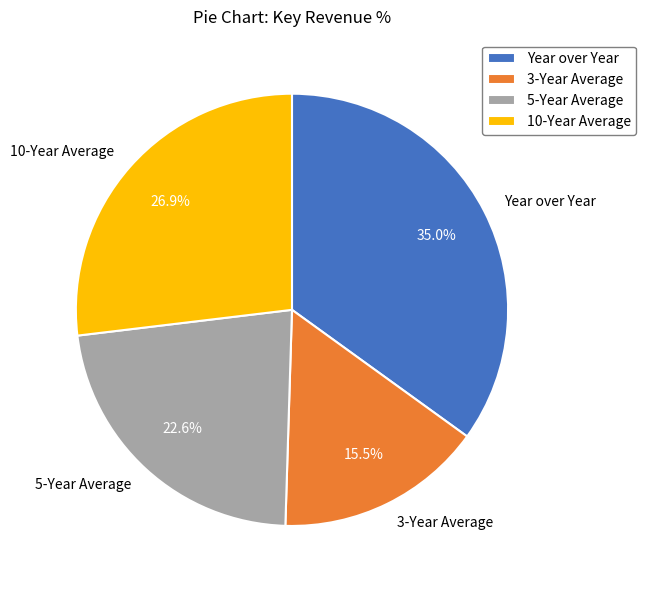

Which slice is the smallest?

3-Year Average